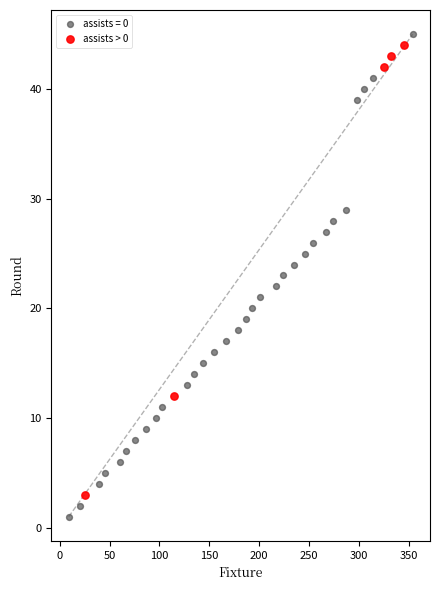

Which series reaches the minimum Y coordinate?

assists = 0